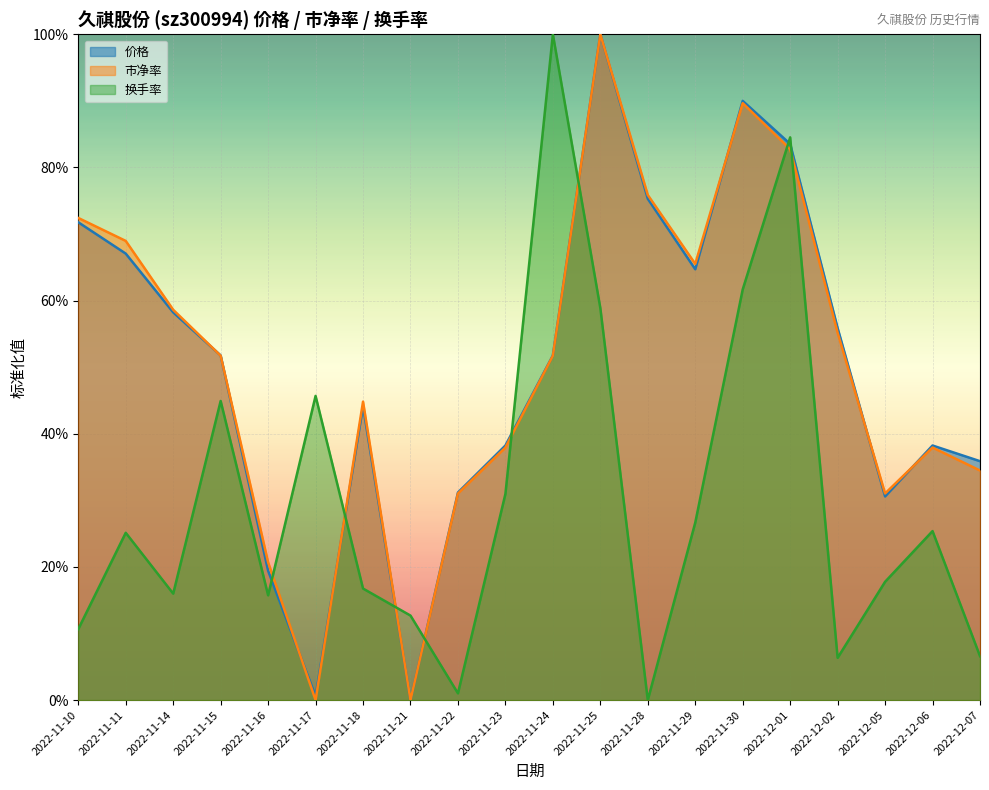

True or false: 价格 and 换手率 intersect in this chart.

True